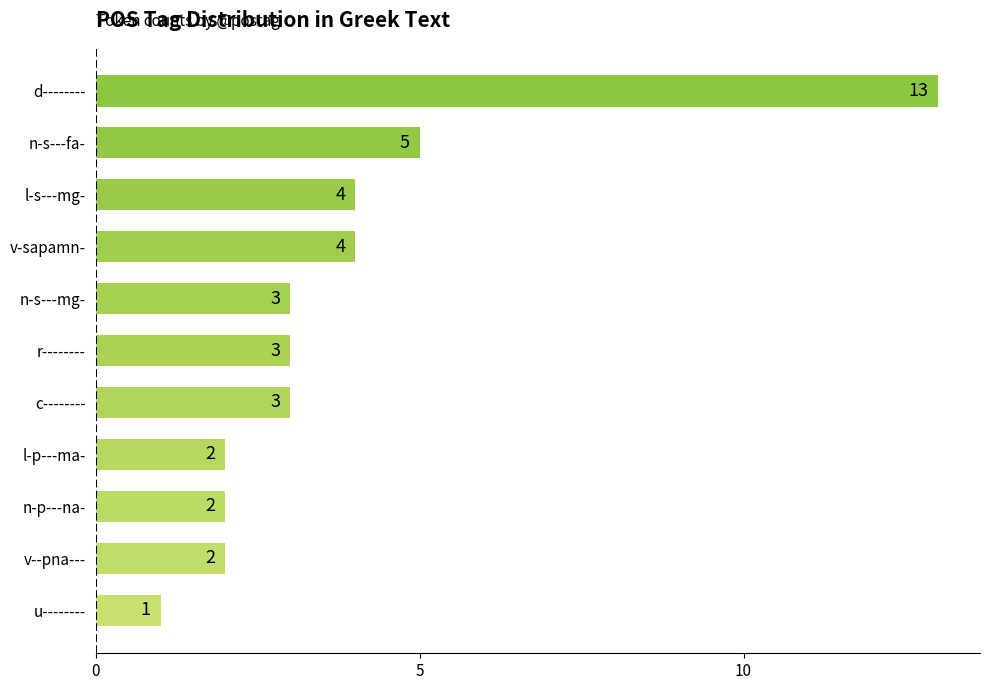

At which label is the value closest to 7?

n-s---fa-